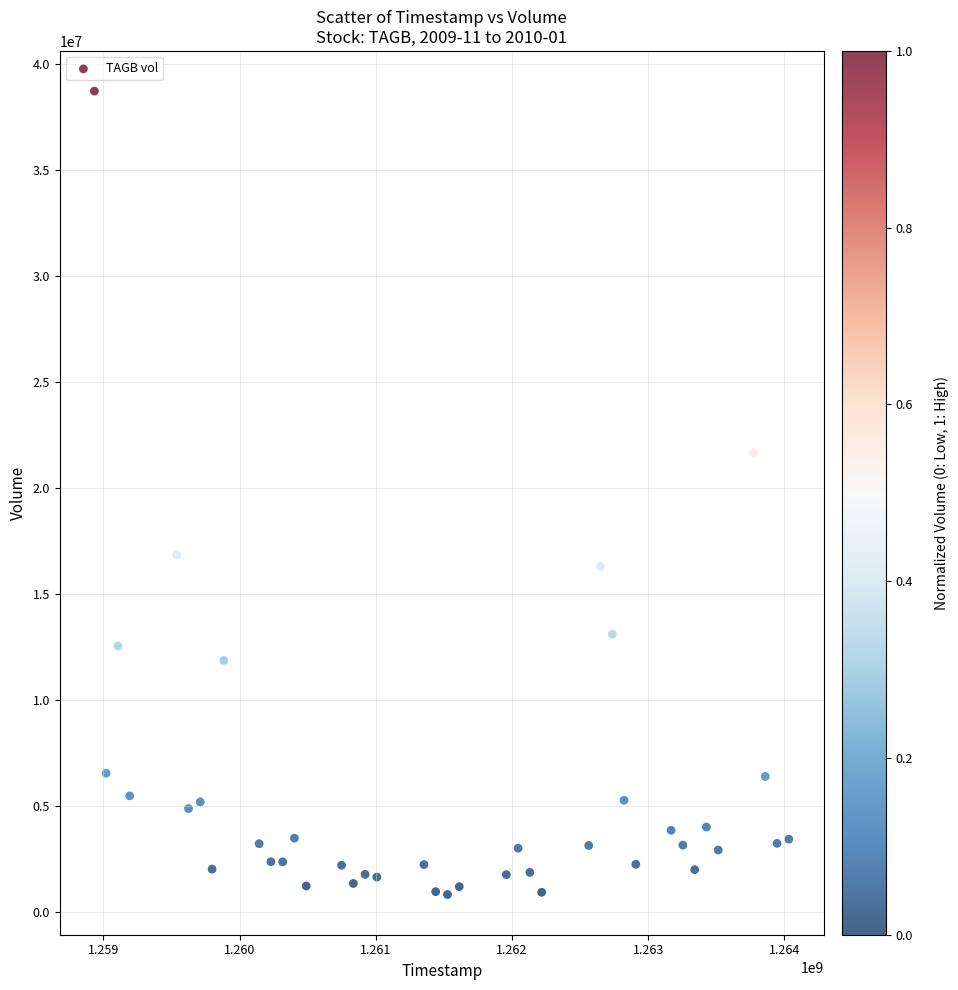

What Y value in the scatter plot is closest to 19788750?

21681000